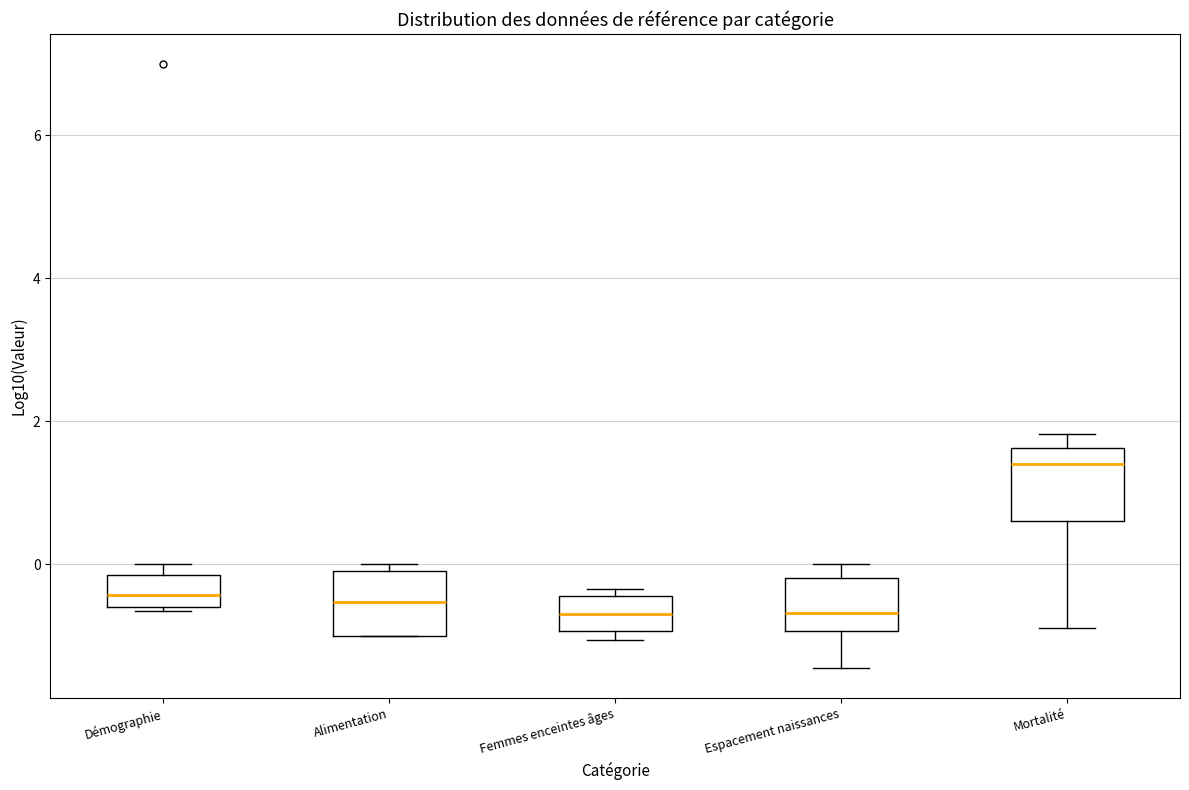

Reading left to right, read every box against the y-axis: the position of its median line, the range the box covers, and the ends of its whiskers. The values are not printed on the chart, so give them approximately, as read against the axis.

Démographie: median -0.4, box -0.6 to -0.2, whiskers -0.6 (just below the box's lower edge) to 0.0
Alimentation: median -0.6, box -1.0 to 0.0, whiskers -1.0 to 0.0 (just above the box's upper edge)
Femmes enceintes âges: median -0.6, box -1.0 to -0.4, whiskers -1.0 (just below the box's lower edge) to -0.4 (just above the box's upper edge)
Espacement naissances: median -0.6, box -1.0 to -0.2, whiskers -1.4 to 0.0
Mortalité: median 1.4, box 0.6 to 1.6, whiskers -0.8 to 1.8